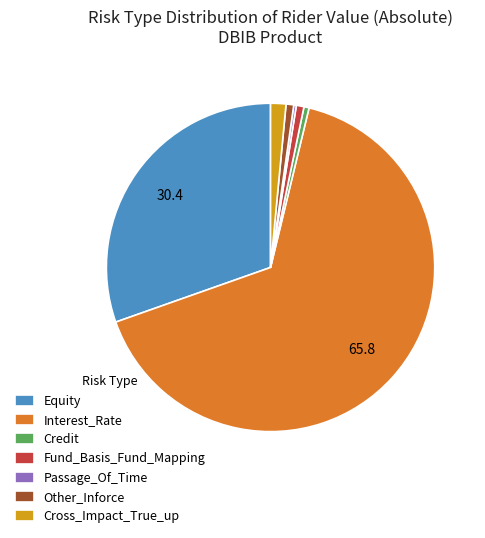

Combined, do Equity and Fund_Basis_Fund_Mapping account for over 50%?

No